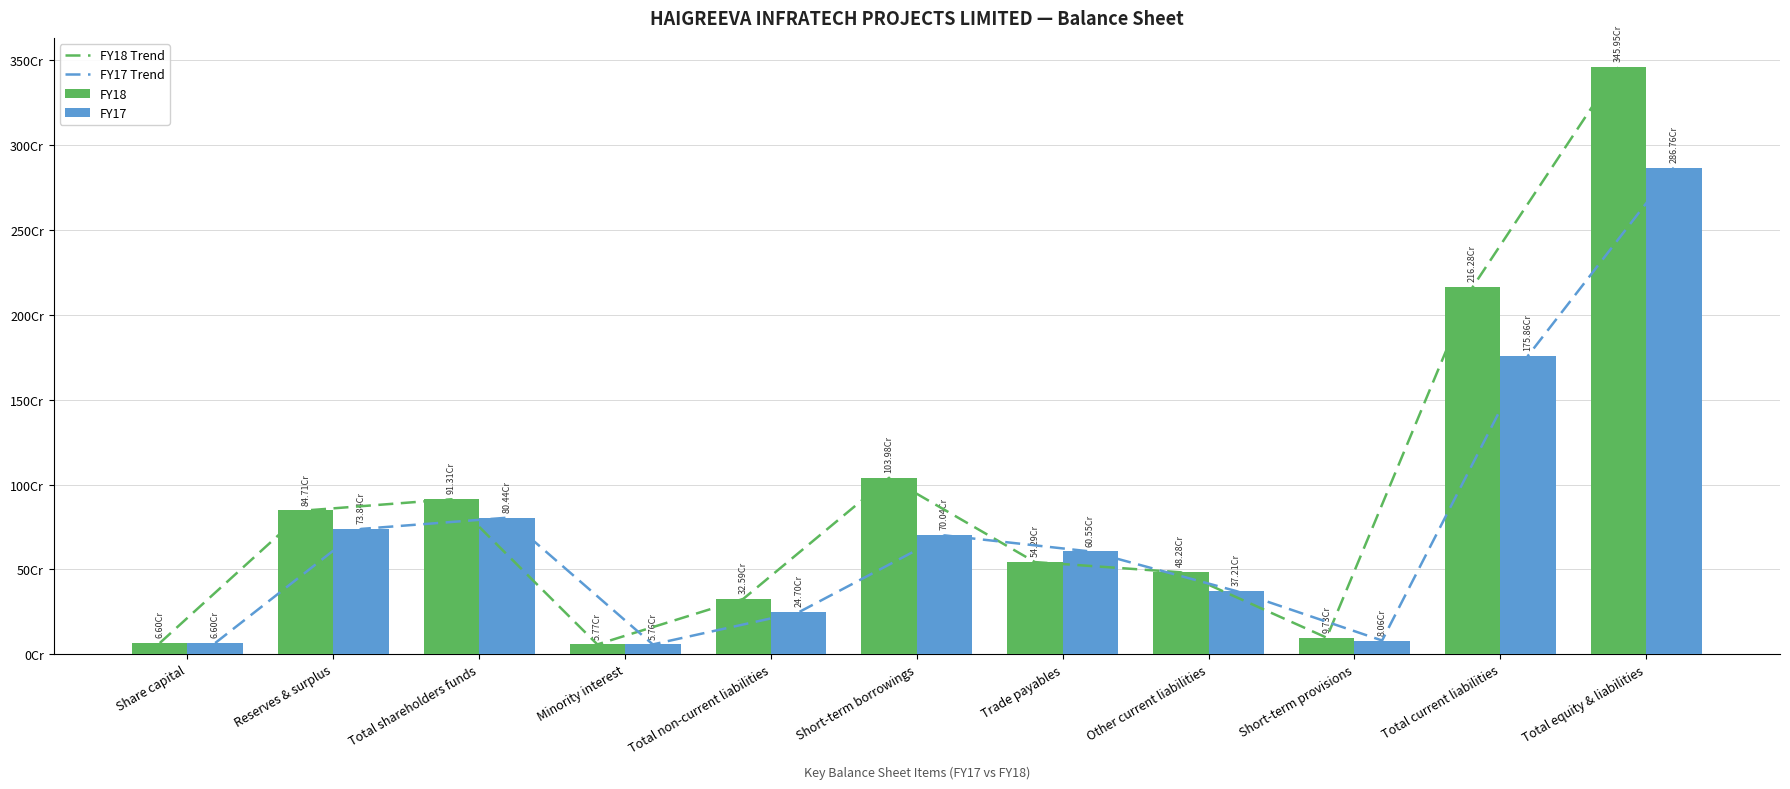

At which label does FY17 first exceed 605469972?

Reserves & surplus